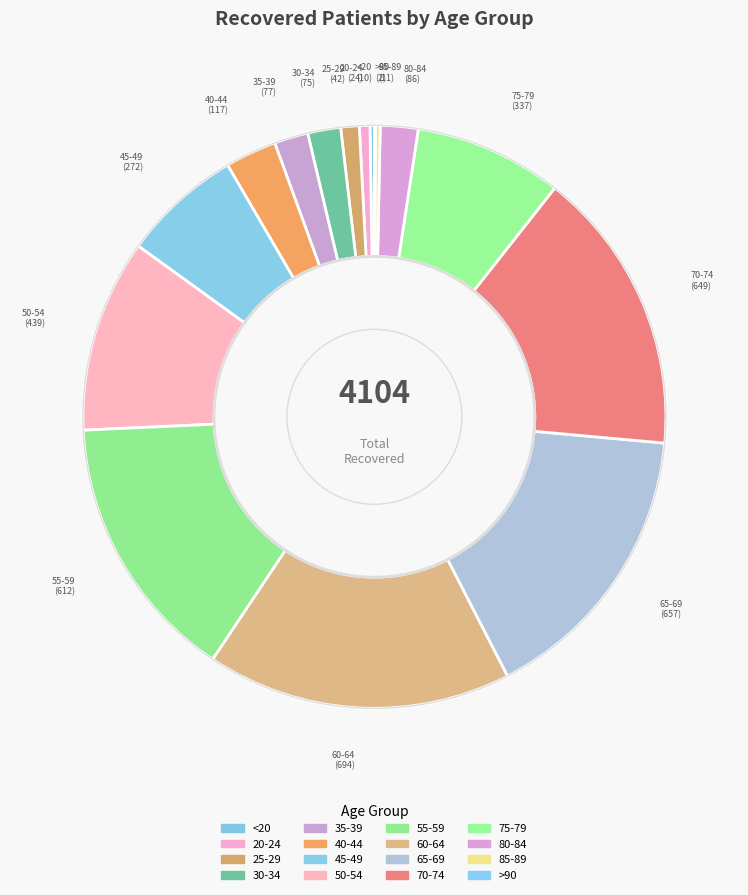

Is there a majority slice in this chart?

No